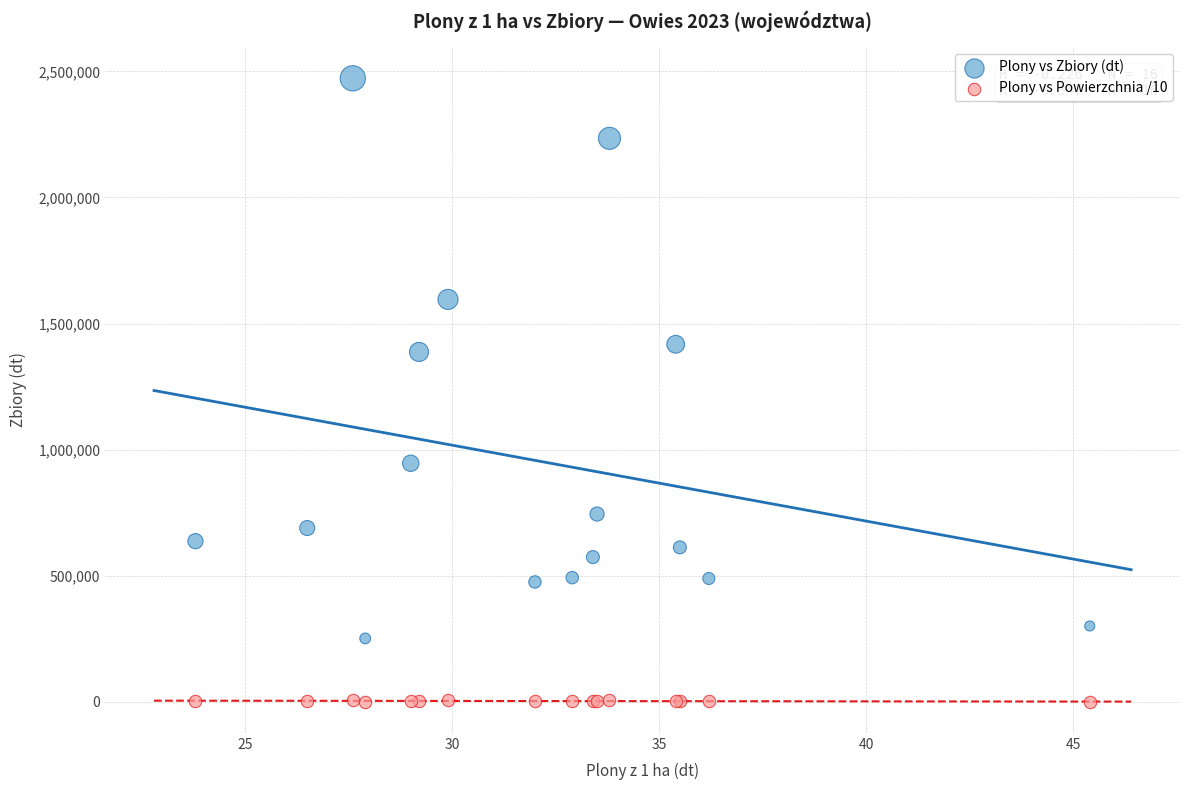

Across all series, what Y value is closest to 1236580?

1387398.0